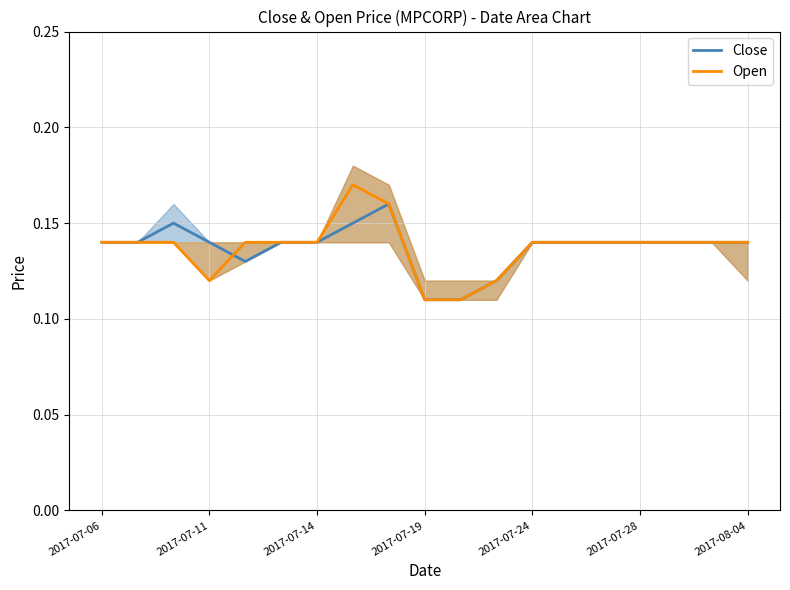

Which category has the lowest value across all series?

2017-07-19